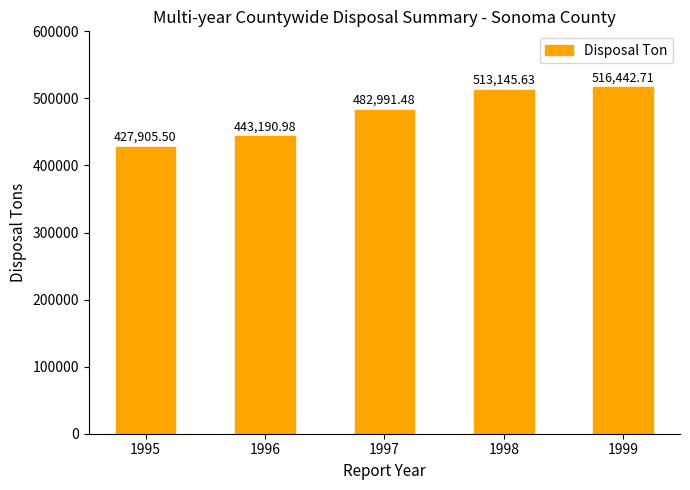

List the labels in order of value, smallest first.

1995, 1996, 1997, 1998, 1999